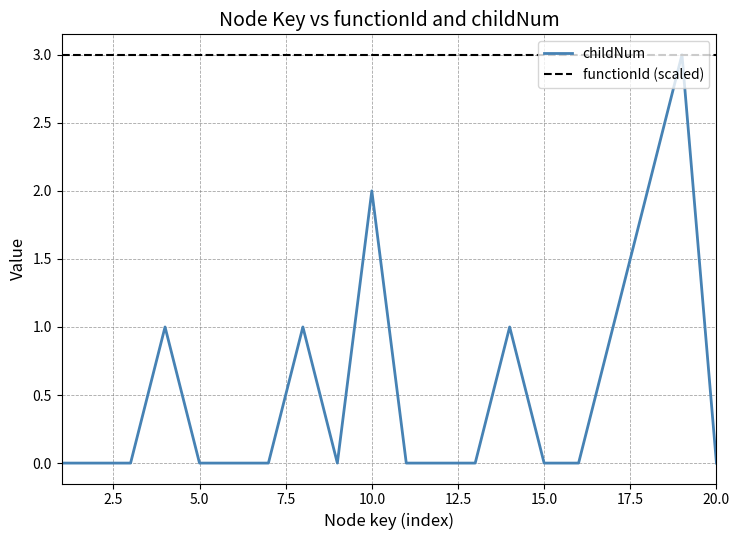

What is the highest value of the childNum series?

3